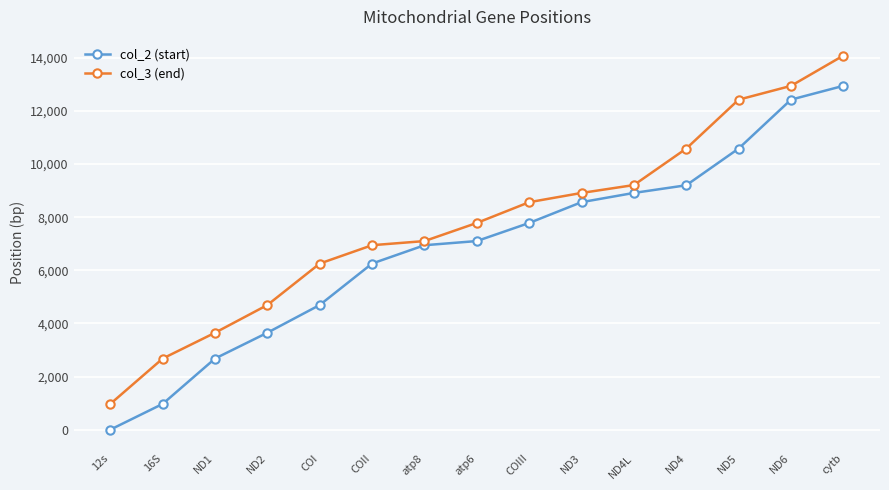

What is the label of the 10th point from the left?

ND3